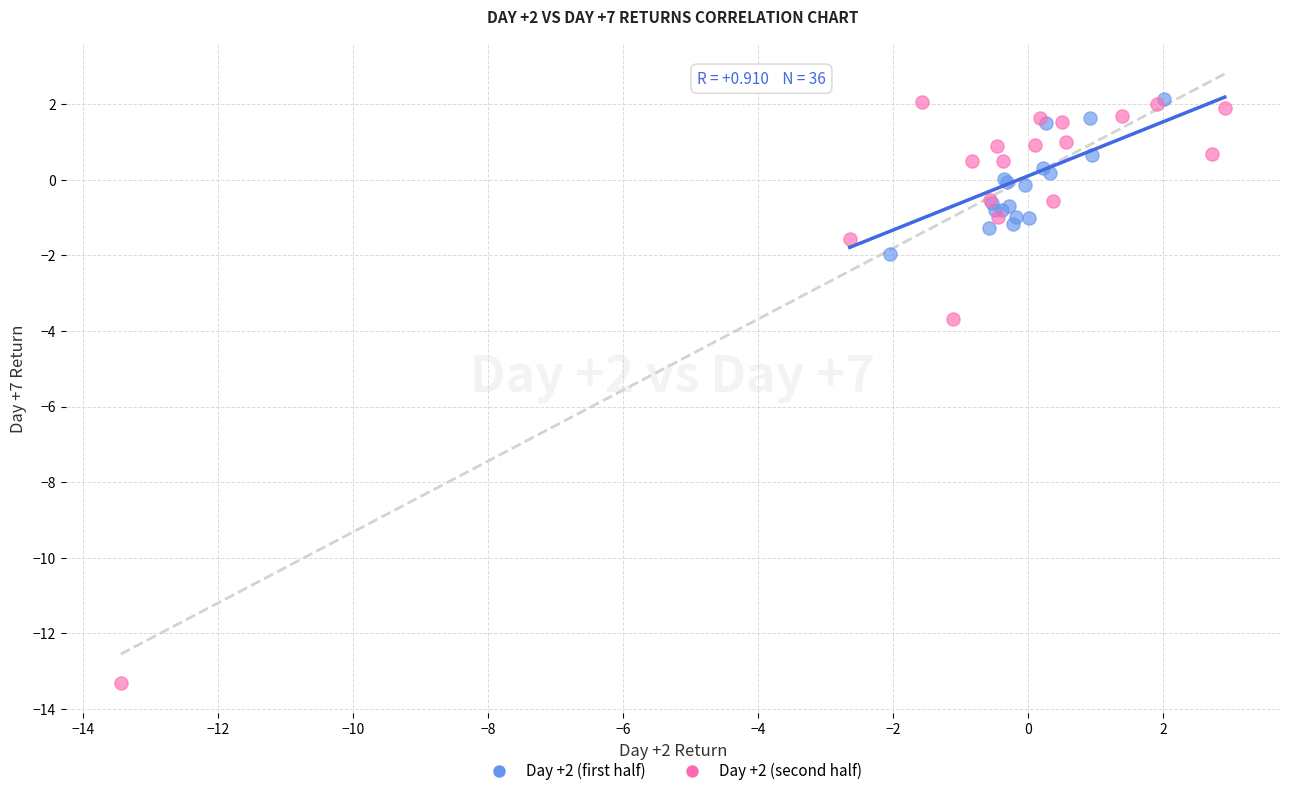

Which series has the widest spread of Y values?

Day +2 (second half)